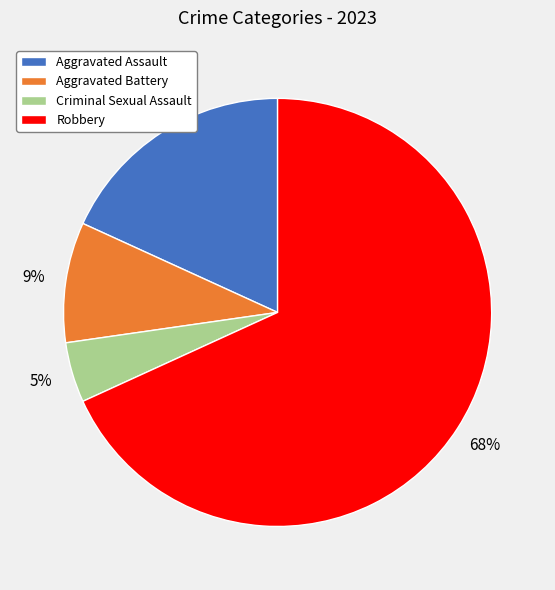

Combined, do Aggravated Battery and Robbery account for over 50%?

Yes